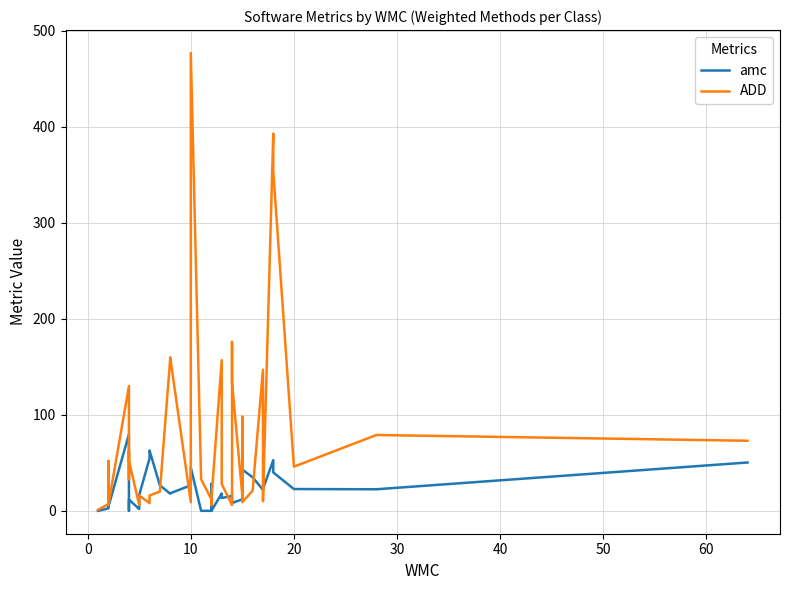

What is the difference between the maximum and minimum values in the ADD series?

476.0